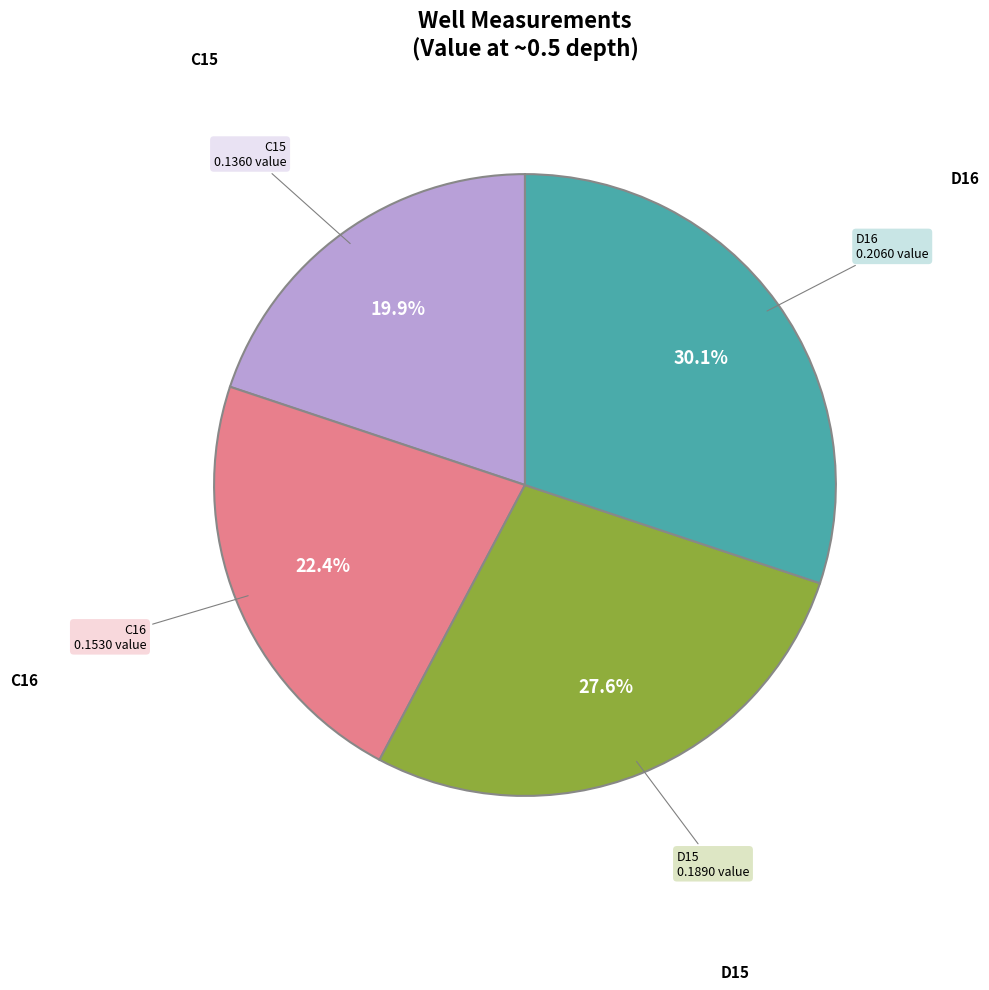

Between D16 and C15, which is larger?

D16